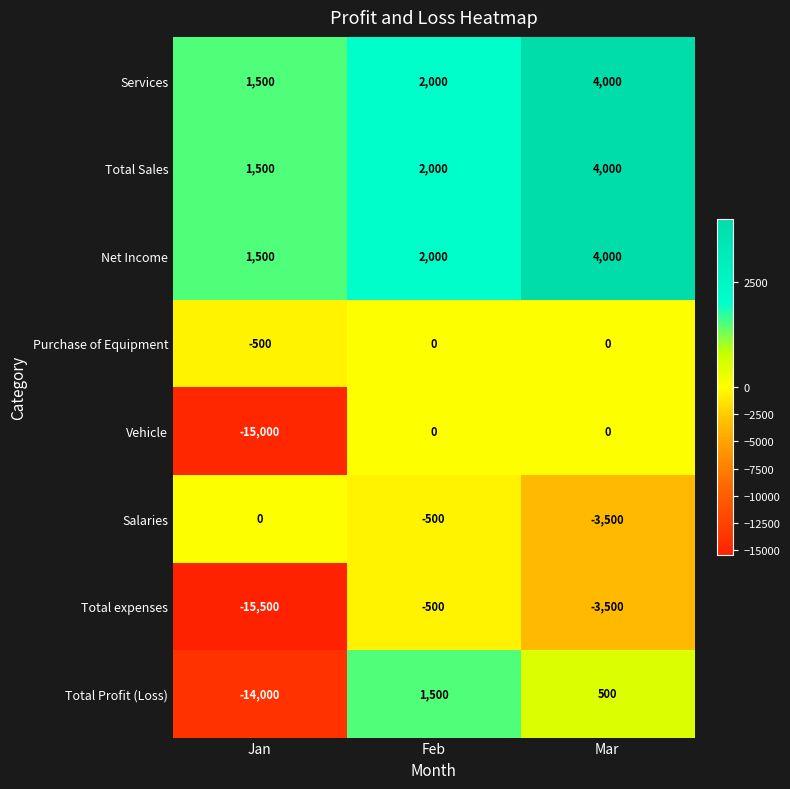

What is the highest value of the Total Sales series?

4000